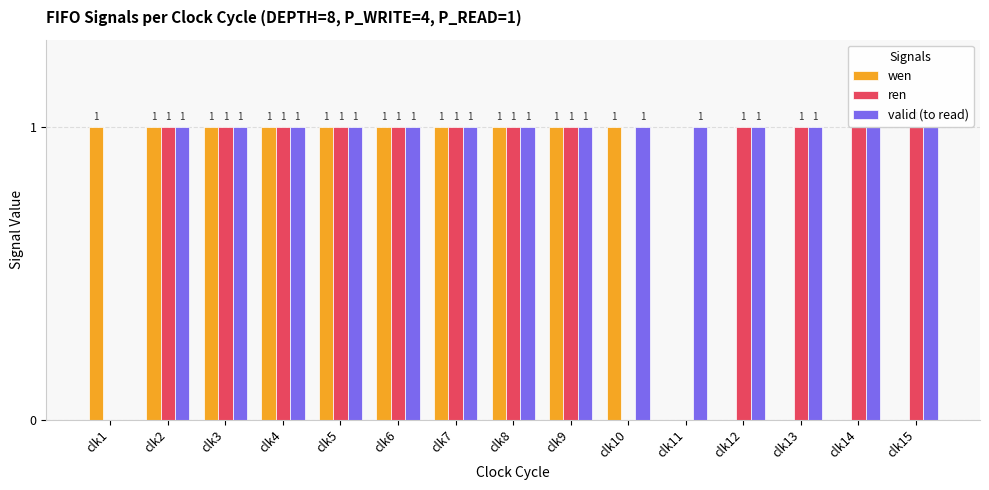

Reading left to right, list all the values displayed in this chart.

wen: clk1=1	clk2=1	clk3=1	clk4=1	clk5=1	clk6=1	clk7=1	clk8=1	clk9=1	clk10=1	clk11=0	clk12=0	clk13=0	clk14=0	clk15=0
ren: clk1=0	clk2=1	clk3=1	clk4=1	clk5=1	clk6=1	clk7=1	clk8=1	clk9=1	clk10=0	clk11=0	clk12=1	clk13=1	clk14=1	clk15=1
valid (to read): clk1=0	clk2=1	clk3=1	clk4=1	clk5=1	clk6=1	clk7=1	clk8=1	clk9=1	clk10=1	clk11=1	clk12=1	clk13=1	clk14=1	clk15=1